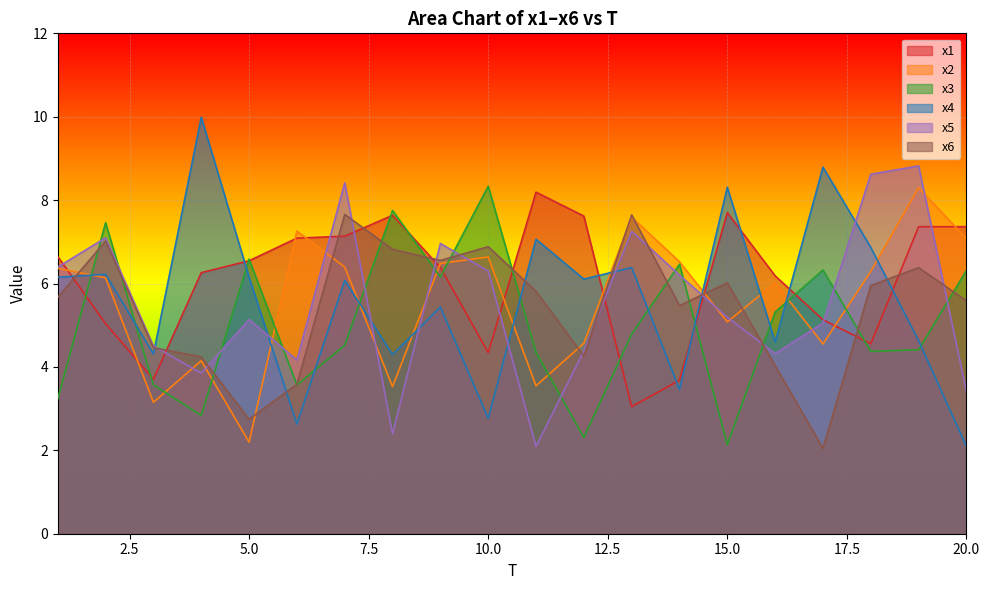

What is the total value across all series at 7?

40.2